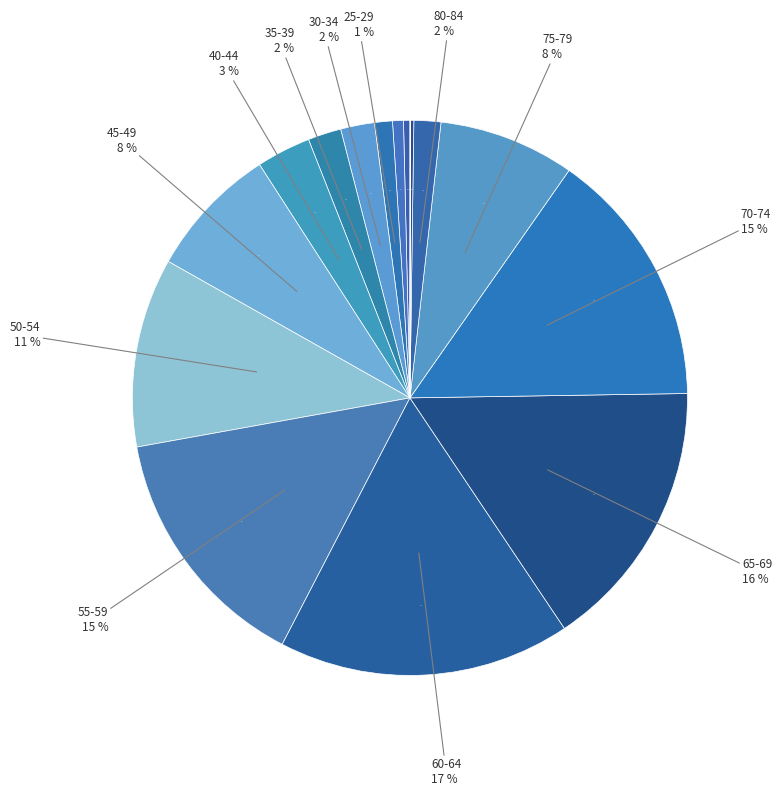

What percentage is the 50-54 slice, to the nearest percent?

11%